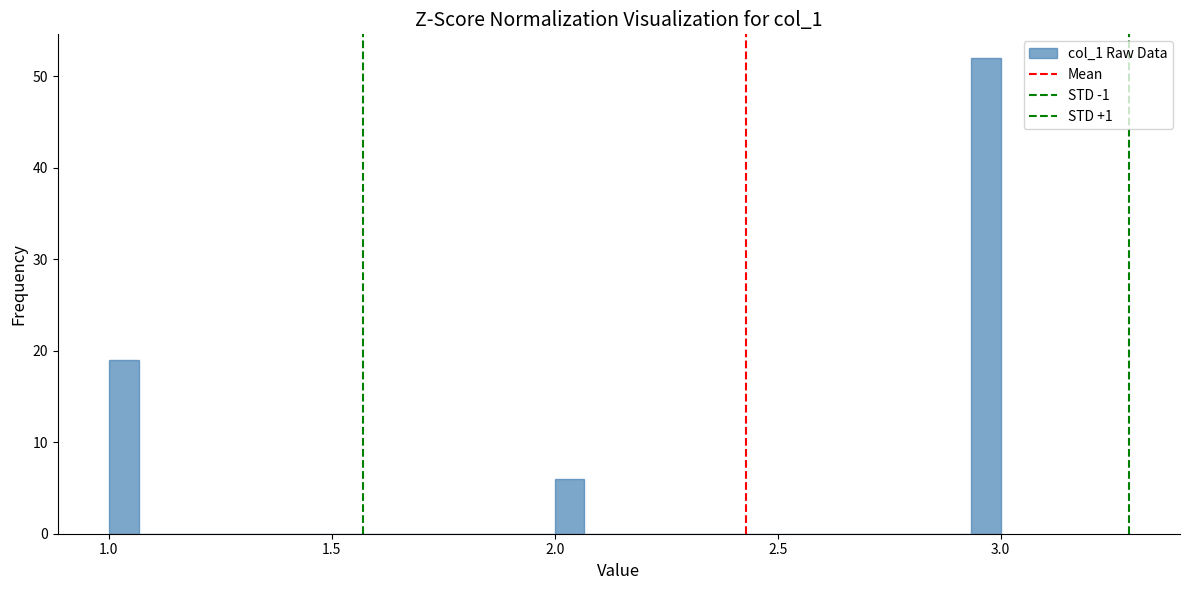

Around what value on the x-axis is the tallest bar? Give the approximate position of its centre, as read against the axis.

2.95